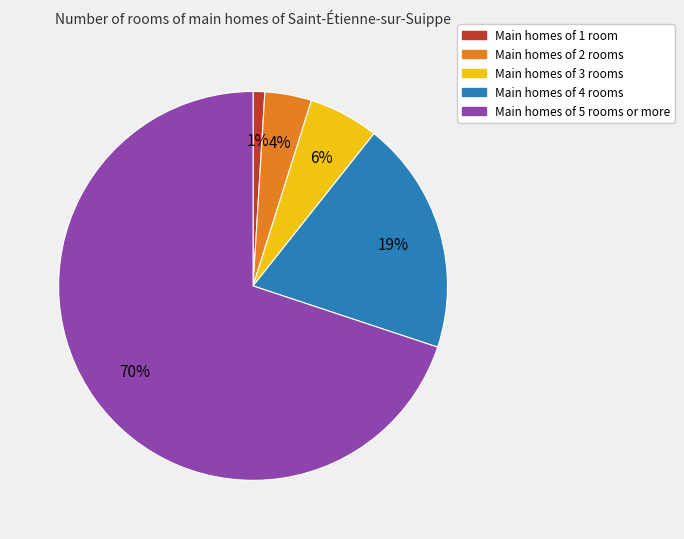

Is there a majority slice in this chart?

Yes